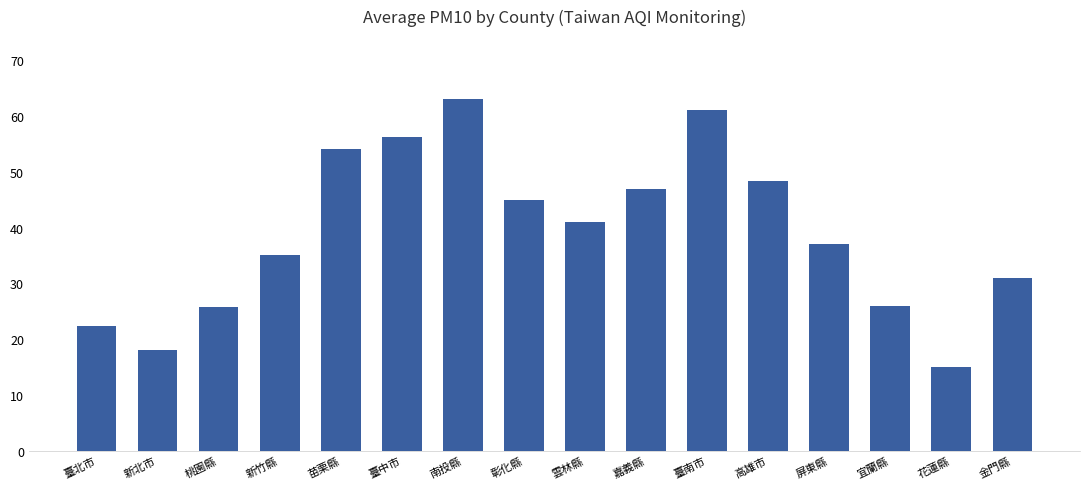

The value at 新北市 is 18.0. True or false?

True